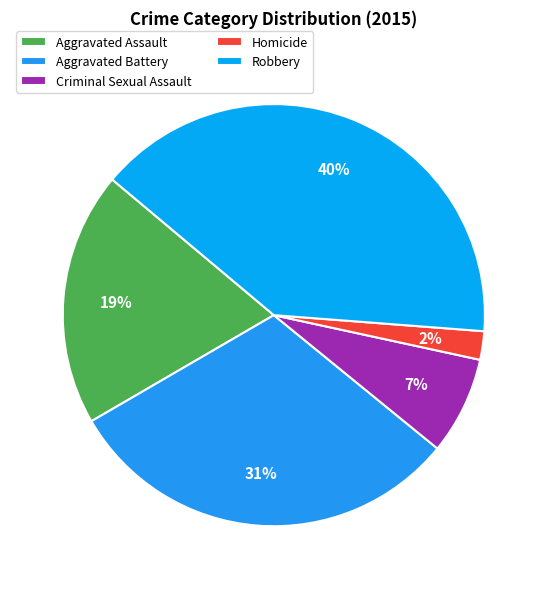

Which slice is the smallest?

Homicide